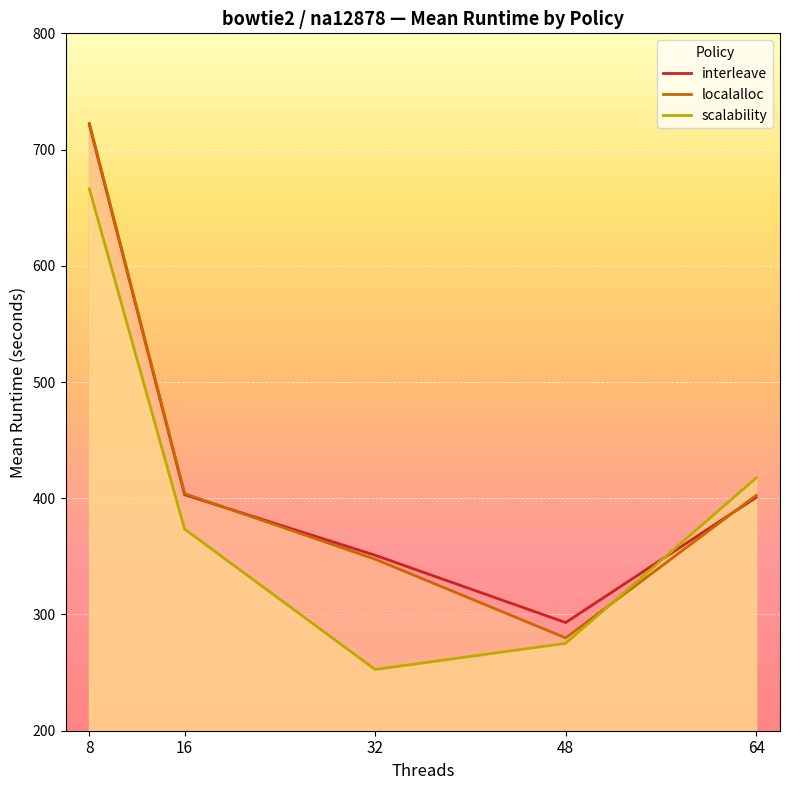

What are all the series names shown in the legend?

interleave, localalloc, scalability